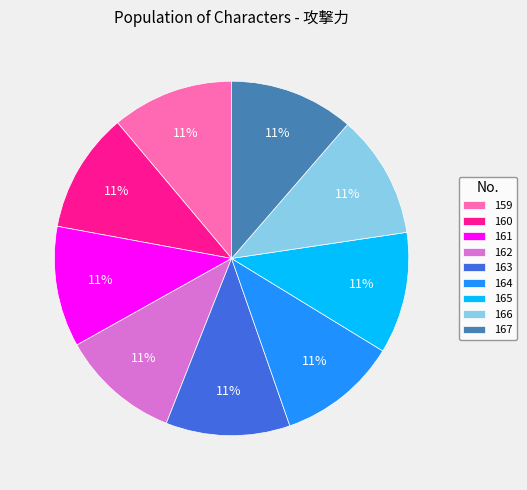

Do 162 and 163 together represent more than half of the pie?

No